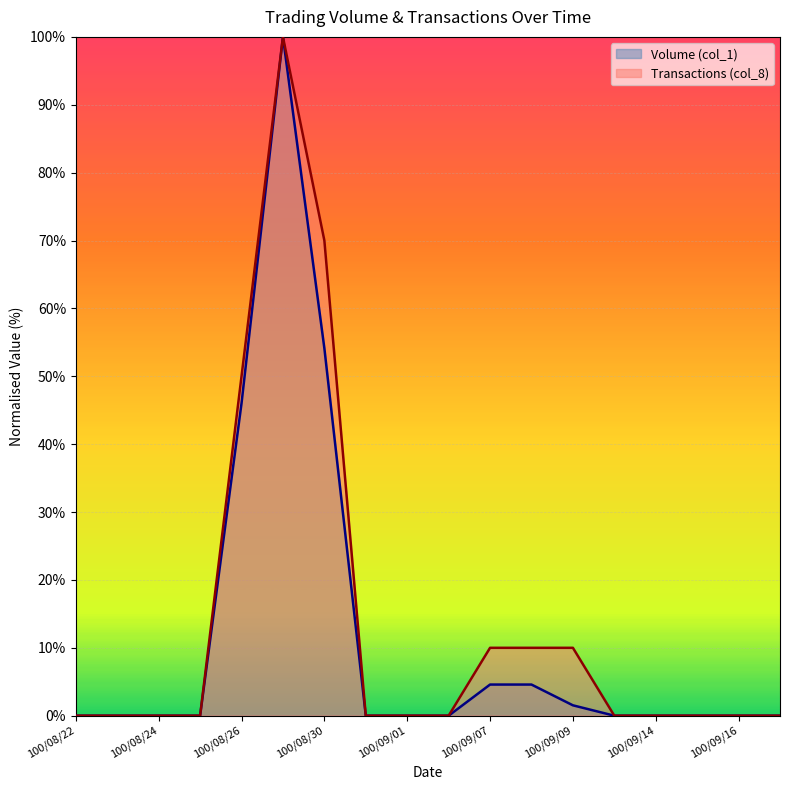

What is the label of the 8th point from the left?

100/08/31